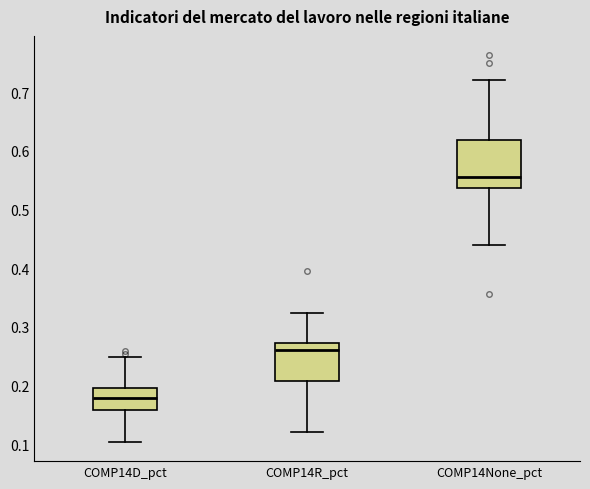

Where does the upper whisker of the box for COMP14D_pct end on the y-axis? The values are not printed on the chart, so give them approximately, as read against the axis.

0.25